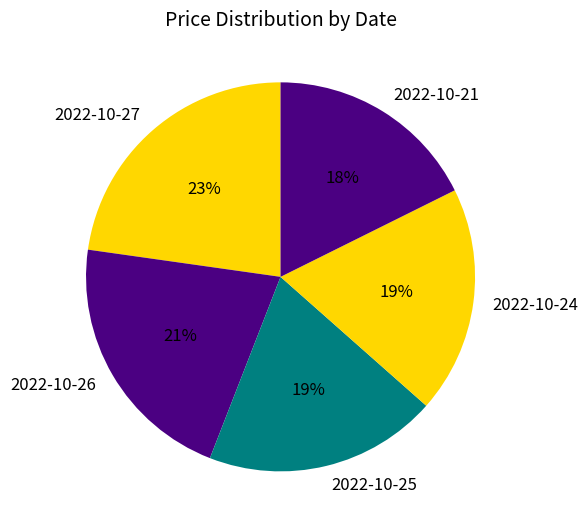

How many segments does this pie chart have?

5